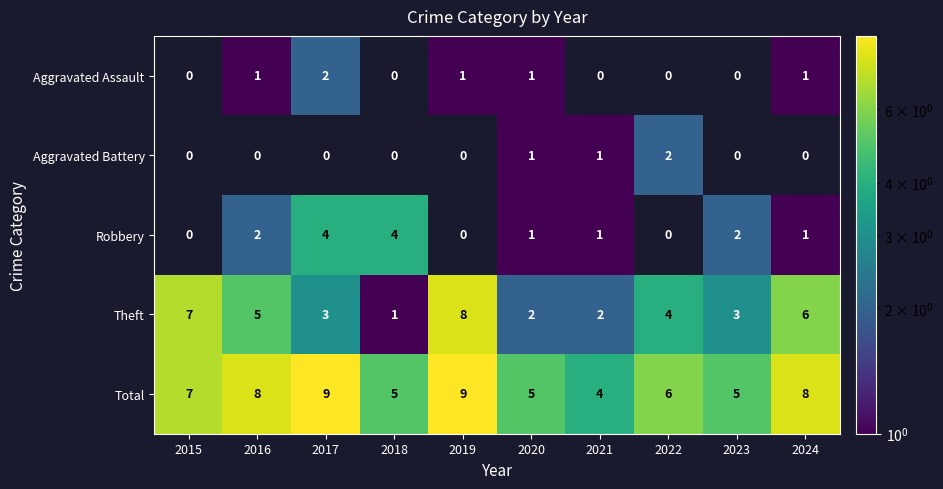

Rank the categories by Total value from highest to lowest.

2017, 2019, 2016, 2024, 2015, 2022, 2018, 2020, 2023, 2021